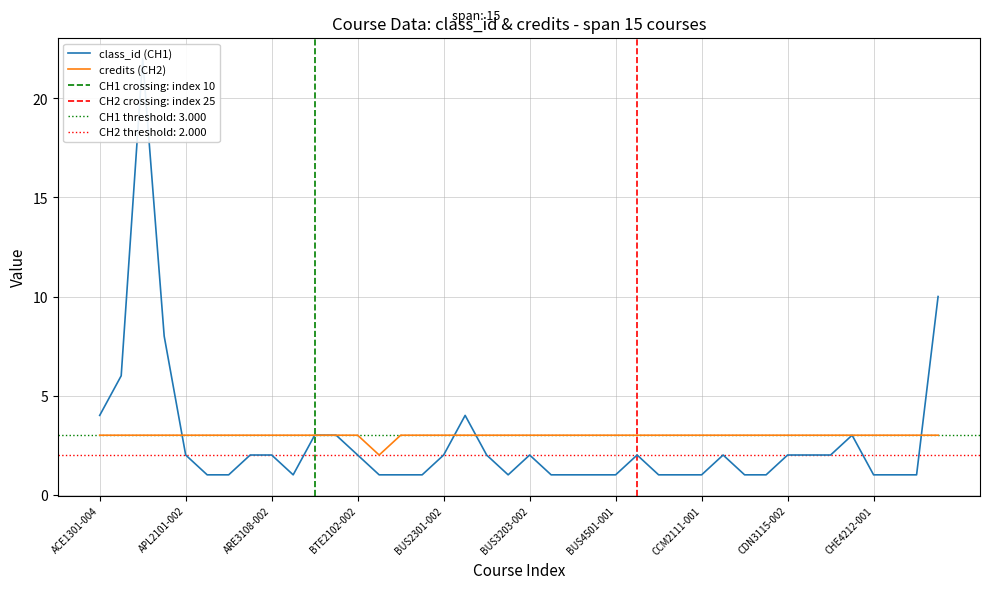

Rank the series by their maximum value, from lowest to highest.

credits, class_id